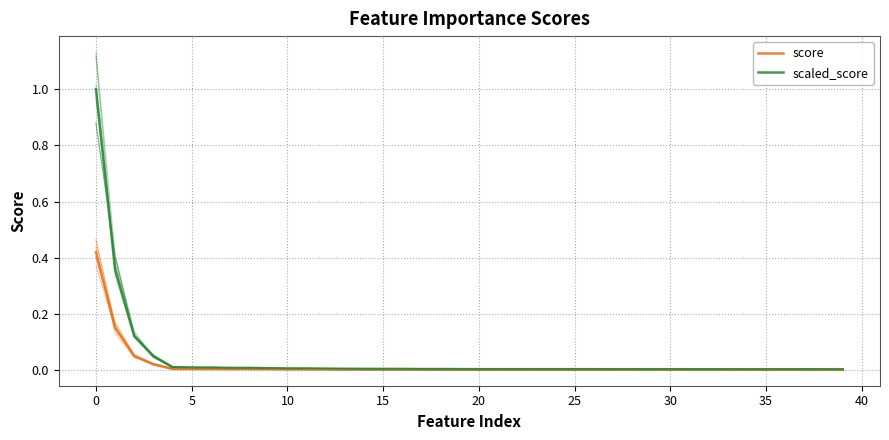

What is the label of the 26th point from the left?

25